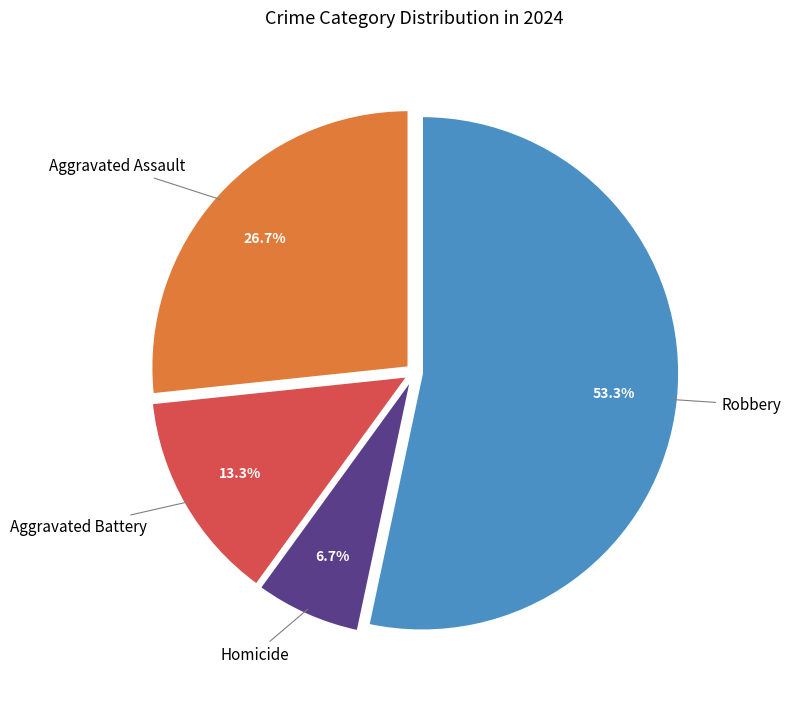

Is there any slice that represents more than half of the pie?

Yes